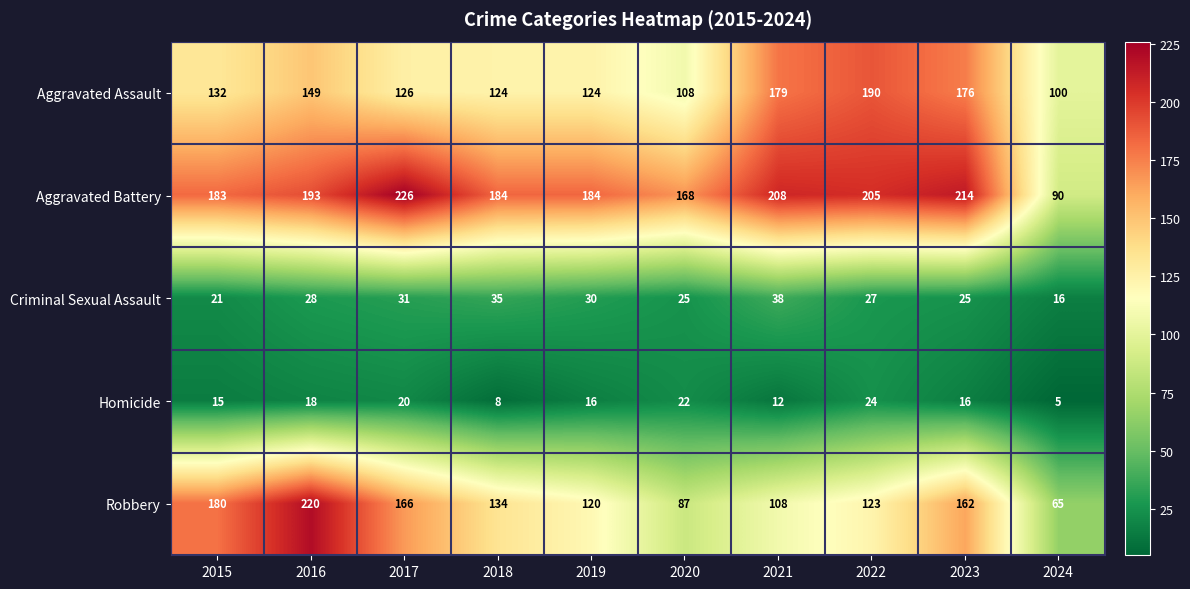

Which series has the widest spread of values?

Robbery